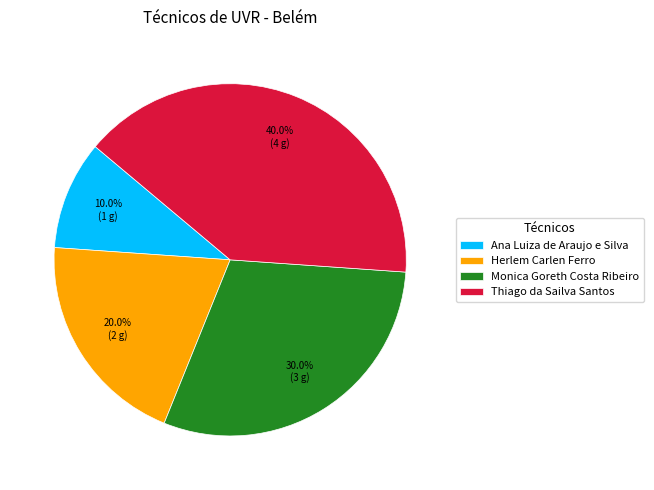

What is the smallest slice in the pie chart?

Ana Luiza de Araujo e Silva